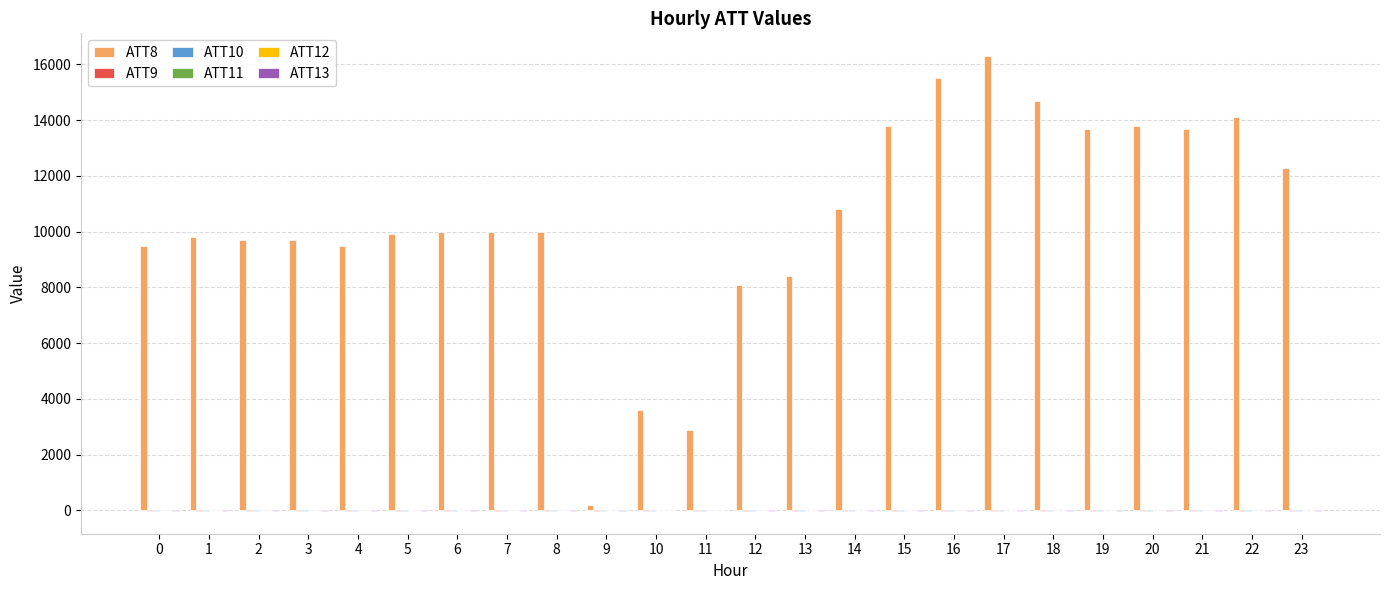

What is the greatest value displayed?

16300.0